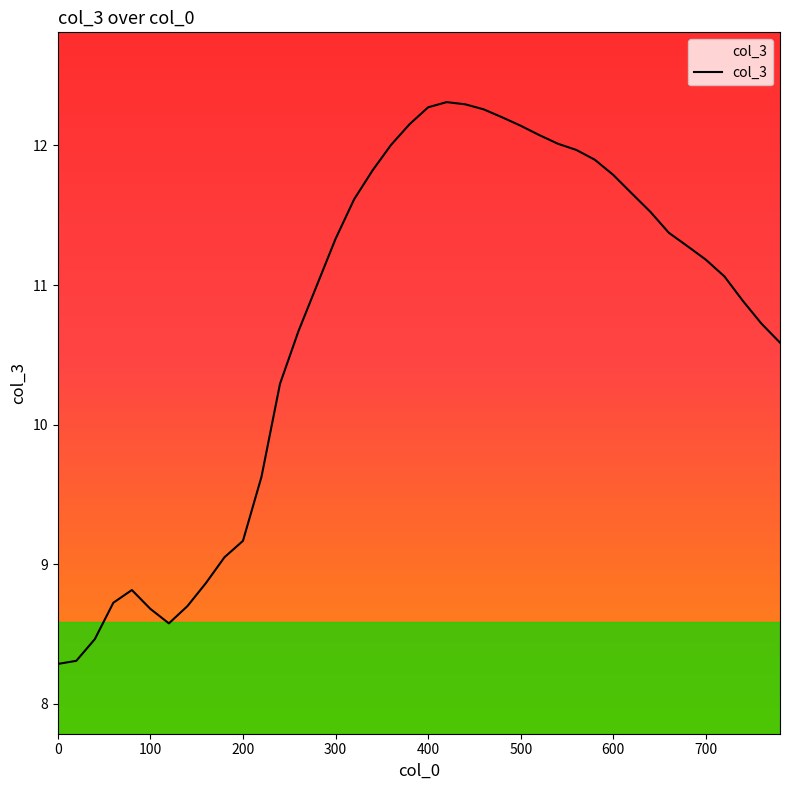

What is the smallest value displayed?

8.3